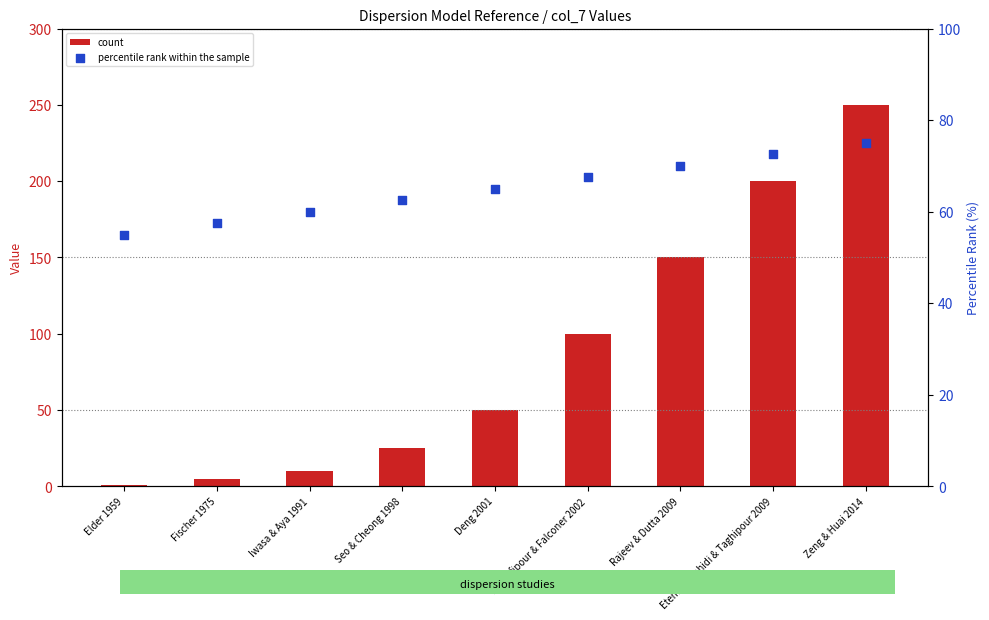

Which series contains the lowest Y value?

count